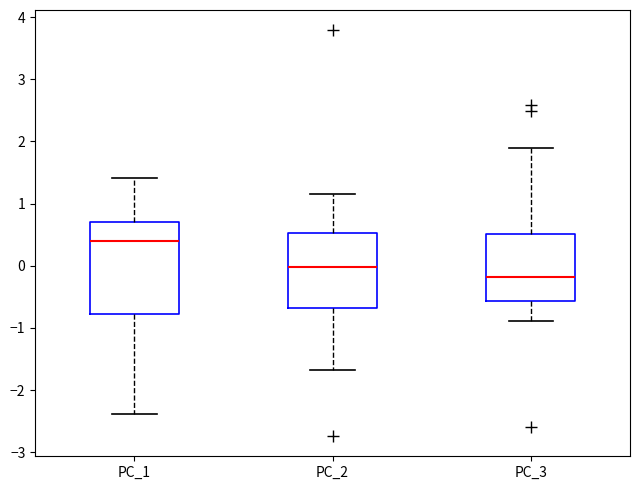

Which box has the highest median line?

PC_1